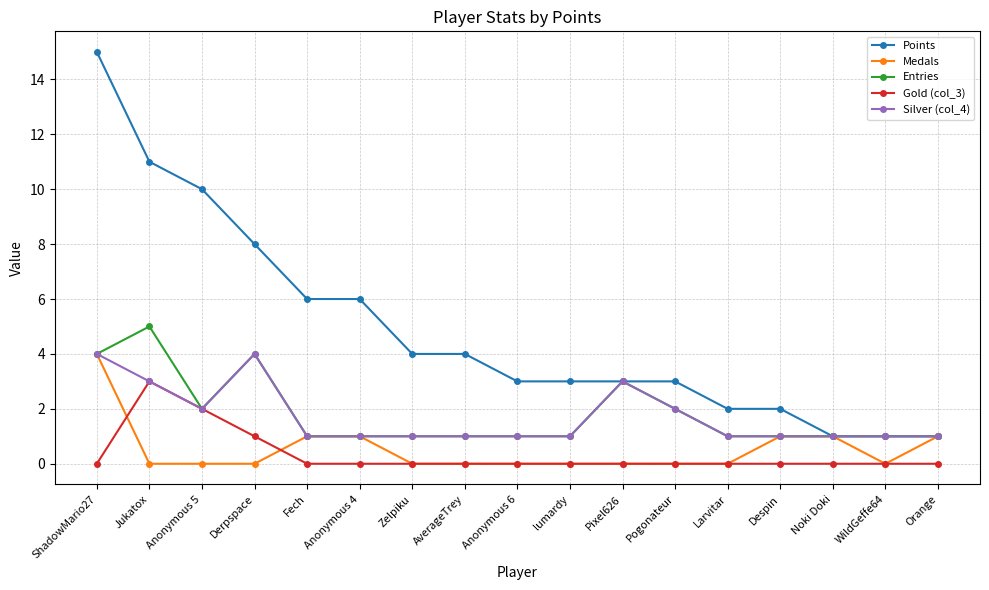

What position from the right is Despin?

4